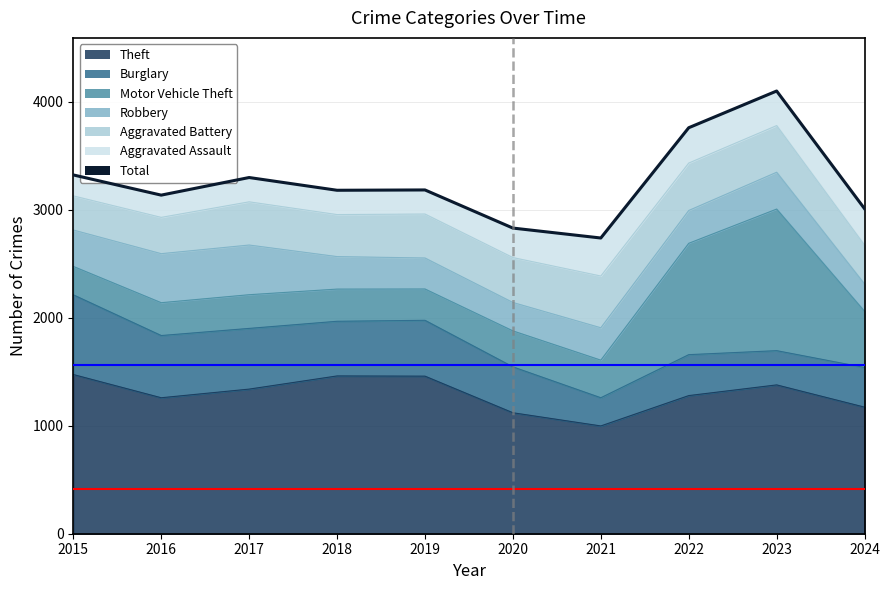

List the labels in order of value, smallest first.

2021, 2020, 2024, 2016, 2018, 2019, 2017, 2015, 2022, 2023